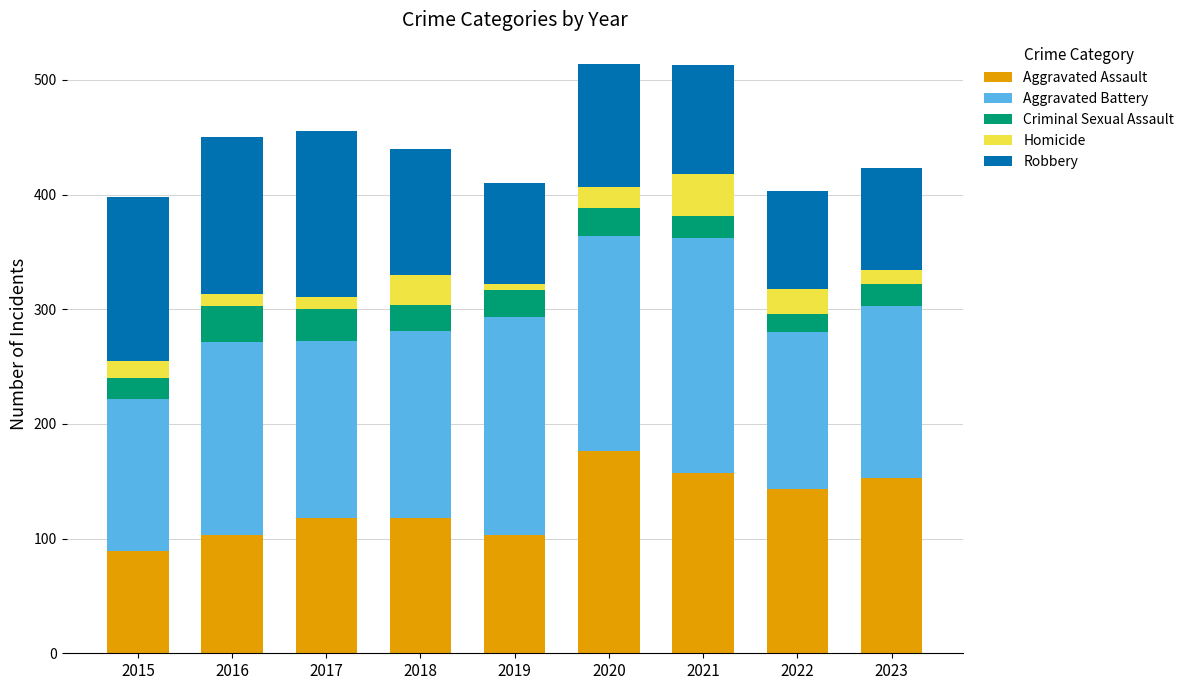

What is the total value across all series at 2020?

514